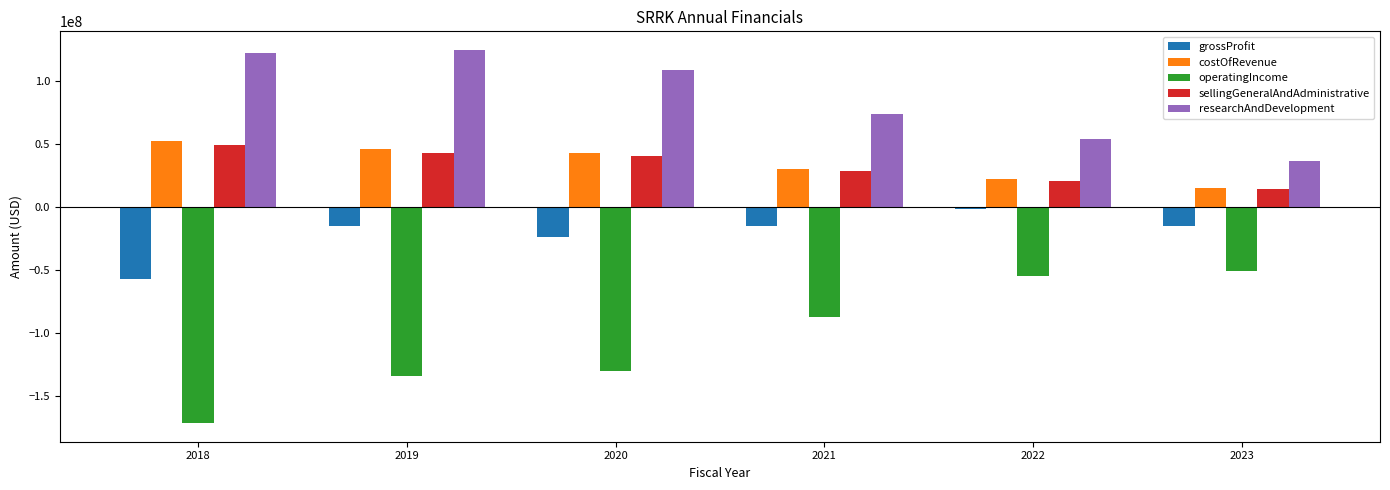

At which label does researchAndDevelopment reach its minimum?

2023